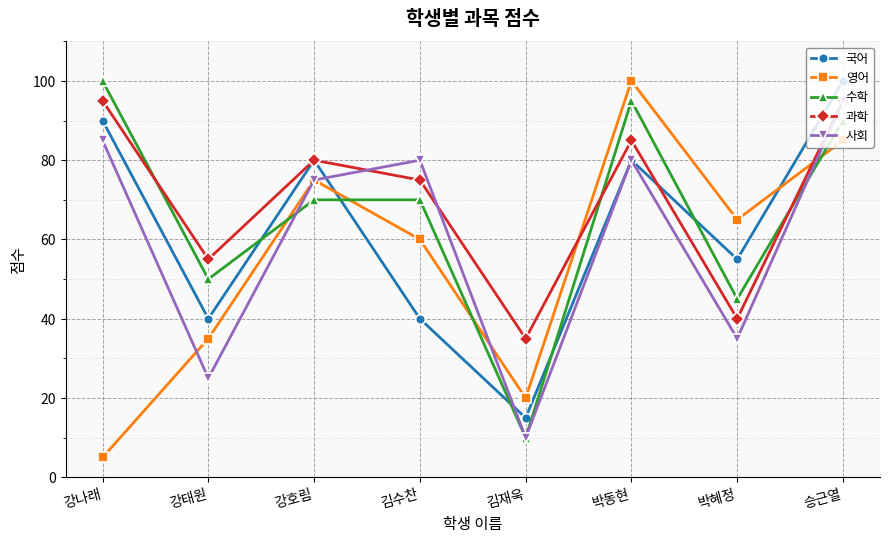

Where is 사회 nearest to the value 52?

박혜정